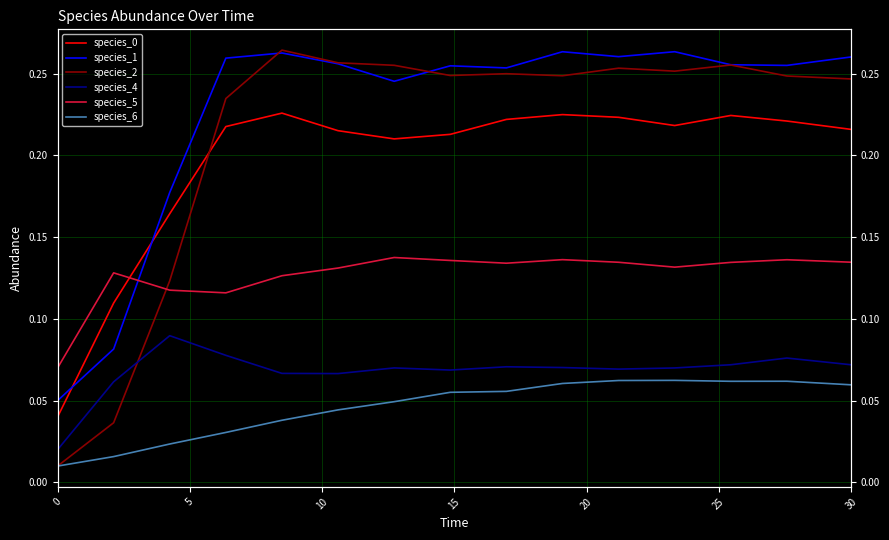

What is the label of the 5th point from the left?

20